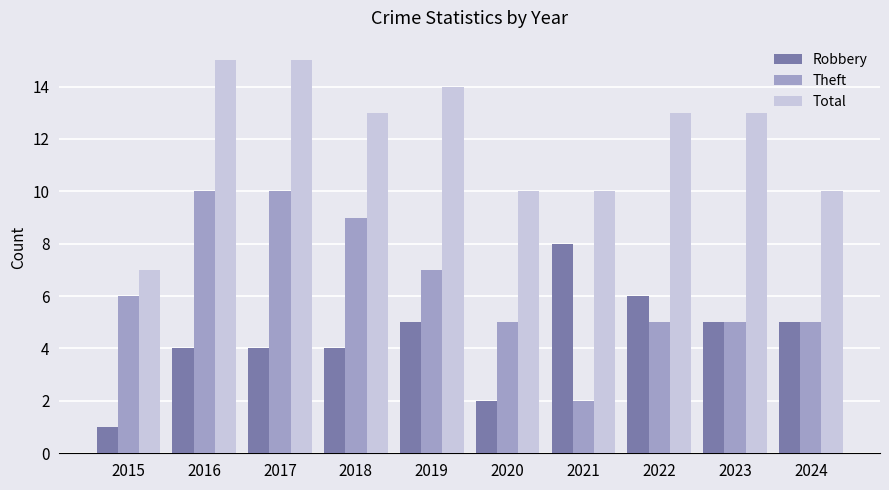

What is the difference between the maximum and minimum values in the Robbery series?

7